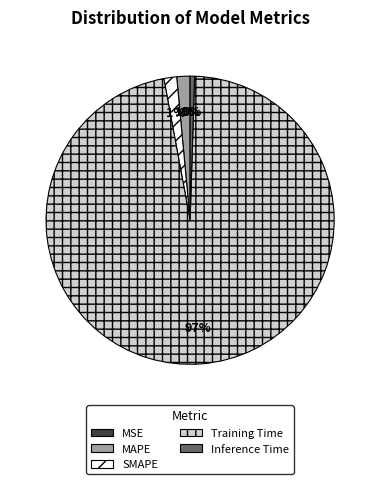

Is Training Time the majority of the pie?

Yes